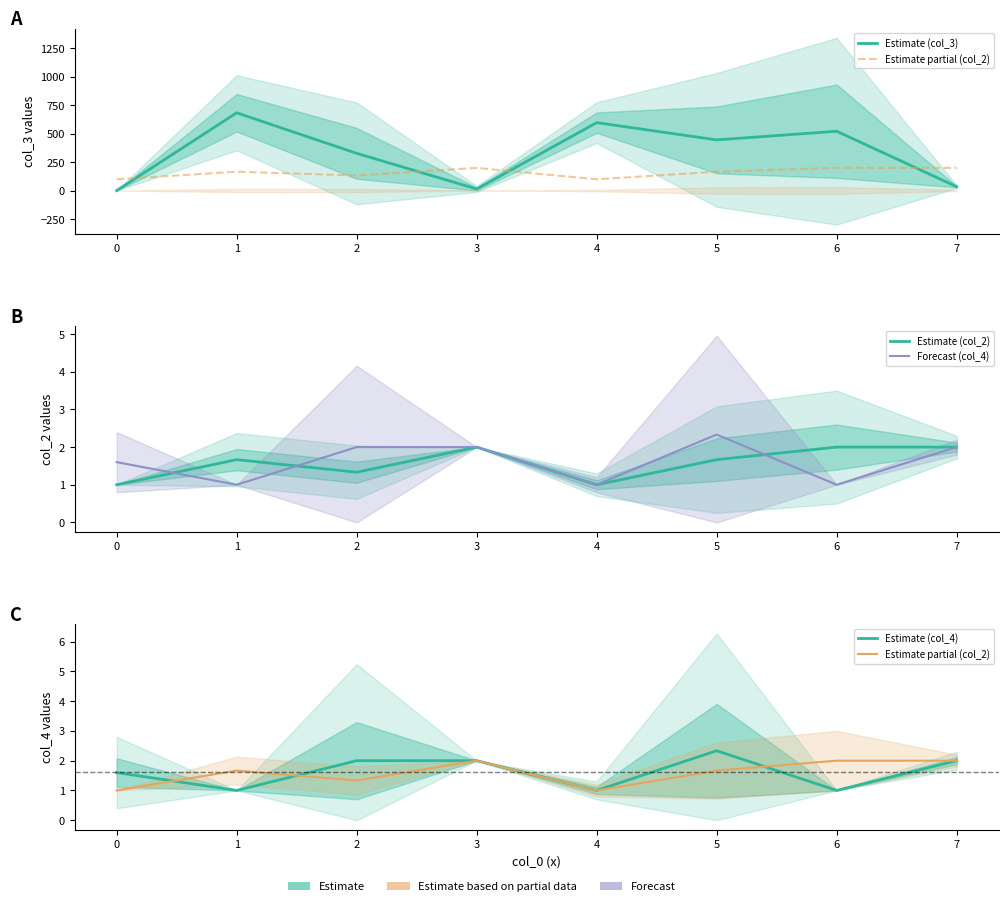

At which label does Estimate (col_3) first exceed 445?

1